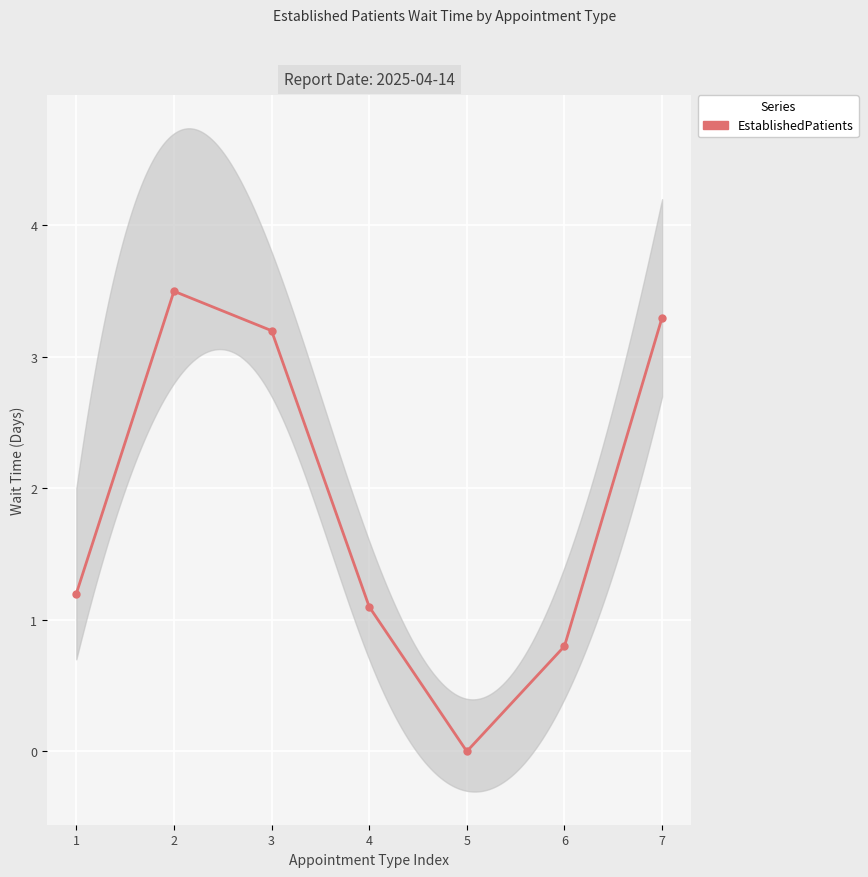

How many points are higher than both their immediate neighbors (excluding endpoints)?

1